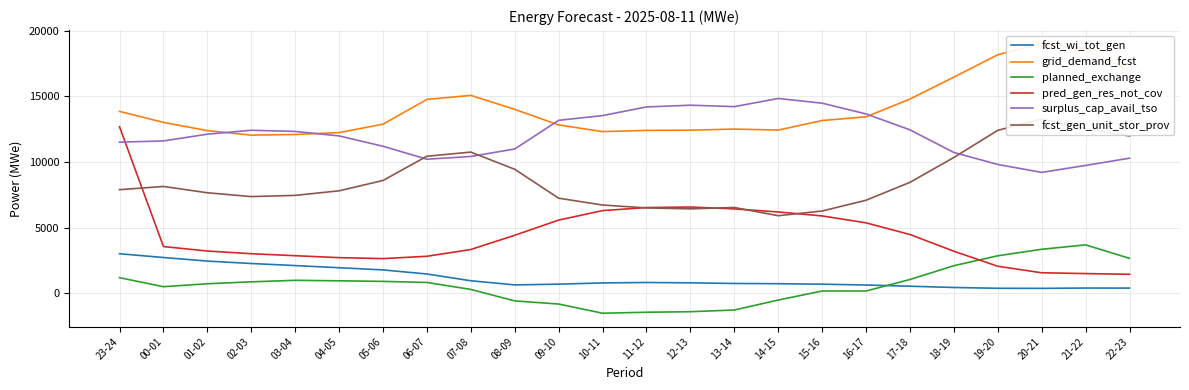

Which series has the largest total across all categories?

grid_demand_fcst